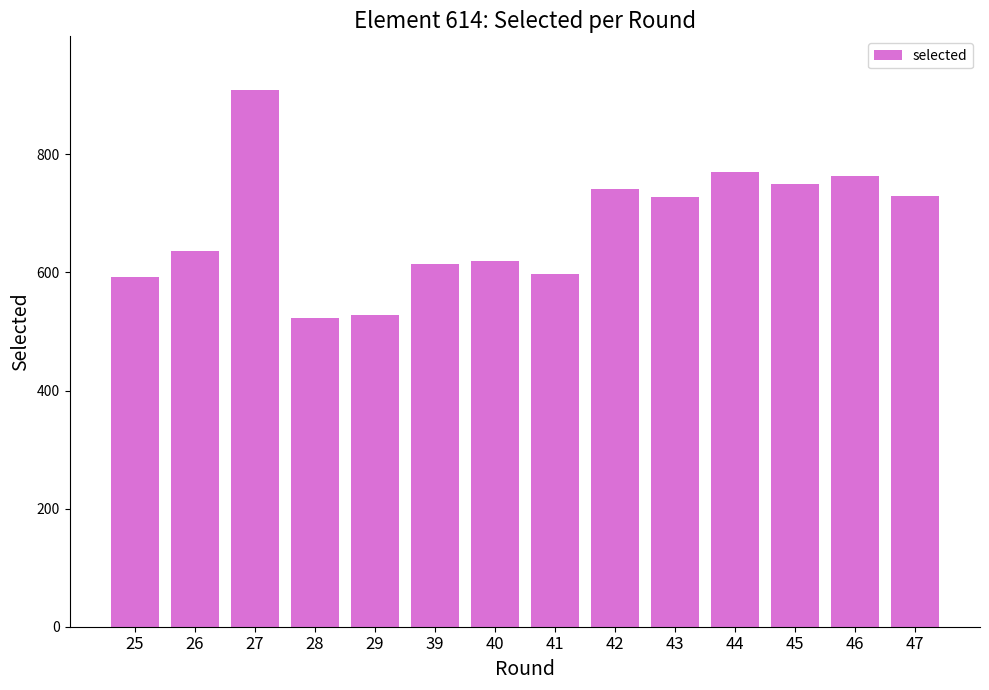

What is the smallest value displayed?

523